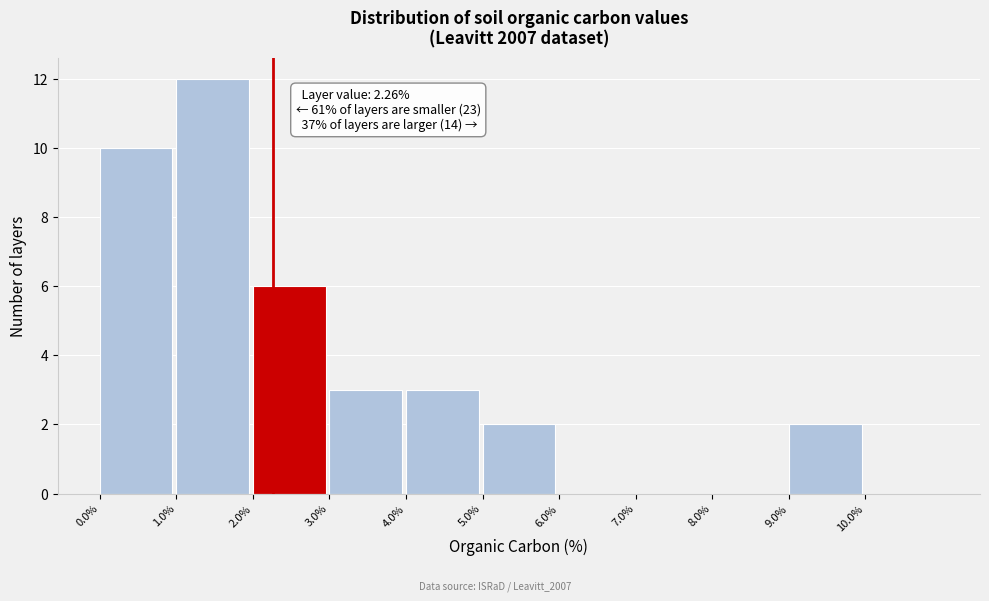

Which range on the x-axis has the tallest bar?

1 to 2